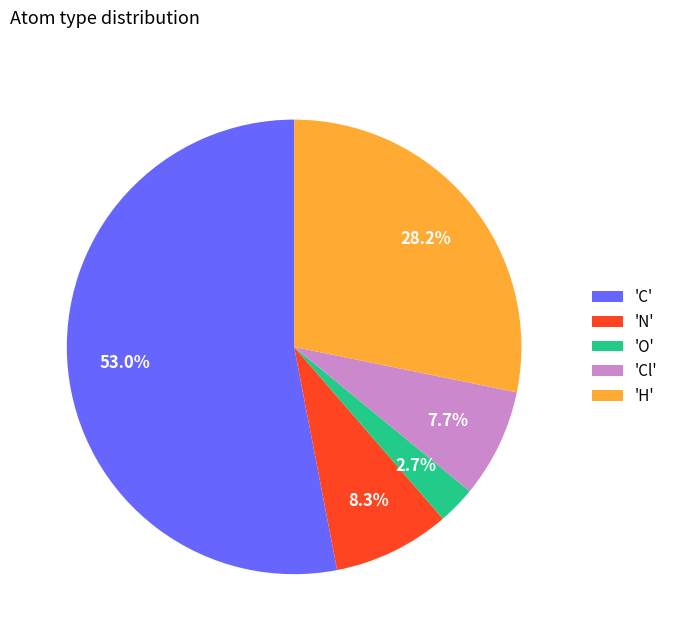

Rank the categories by value from highest to lowest.

'C', 'H', 'N', 'Cl', 'O'